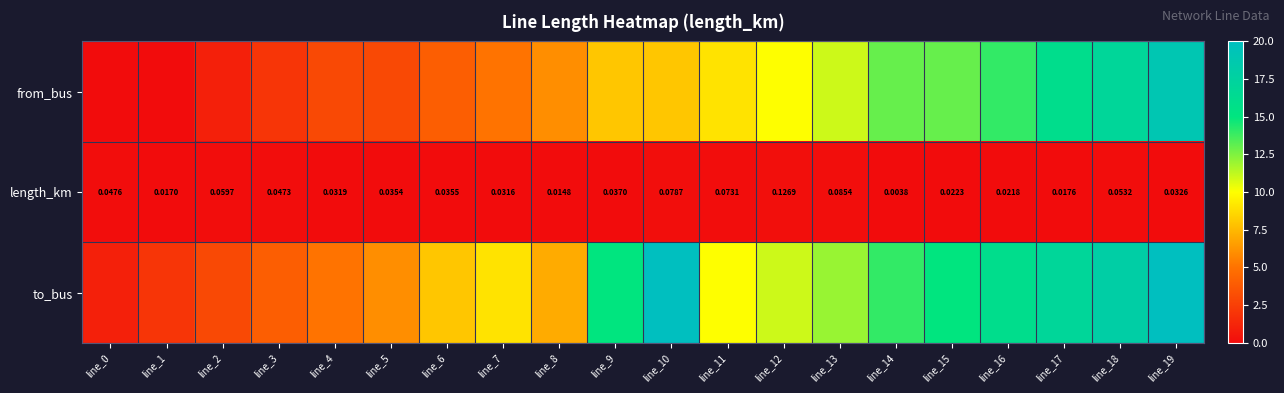

Where does the to_bus series first go above 11?

line_9